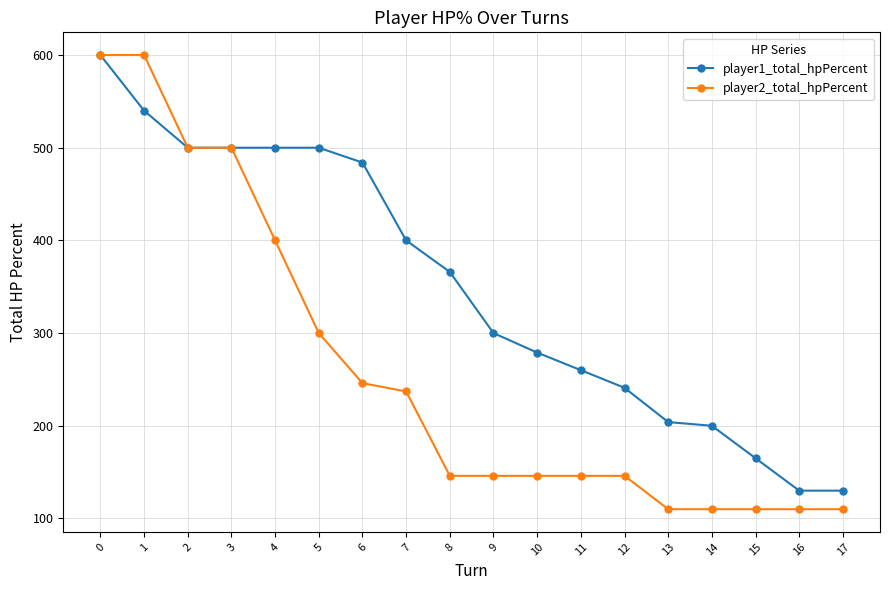

Reading left to right, transcribe all the data shown in this chart.

player1_total_hpPercent: 600	540	500	500	500	500	484	400	366	300	279	260	241	204	200	165	130	130
player2_total_hpPercent: 600	600	500	500	400	300	246	237	146	146	146	146	146	110	110	110	110	110